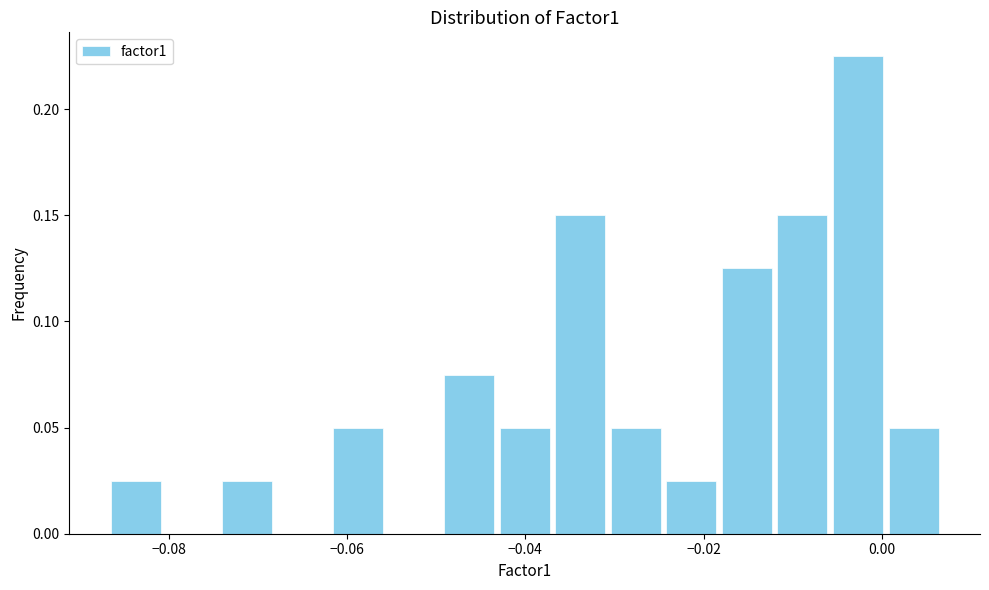

Around what value on the x-axis is the tallest bar? Give the approximate position of its centre, as read against the axis.

-0.002